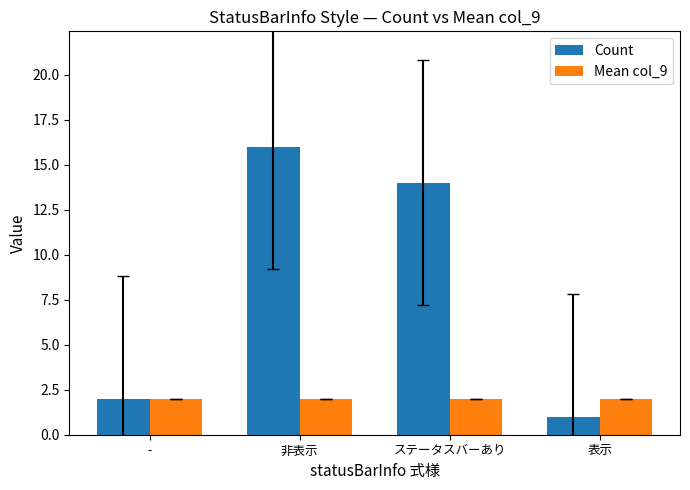

What is the maximum value shown in the chart?

16